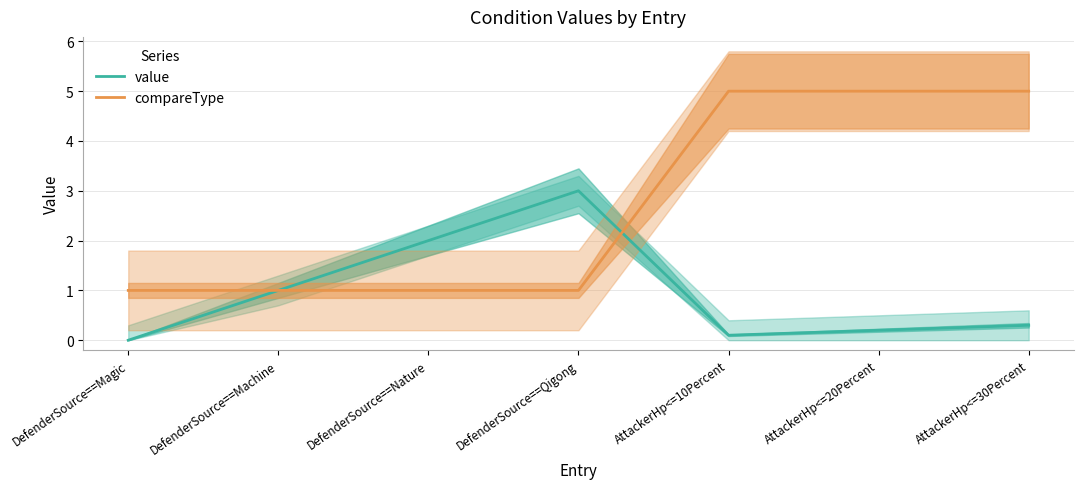

Rank the series by their maximum value, from highest to lowest.

compareType, value